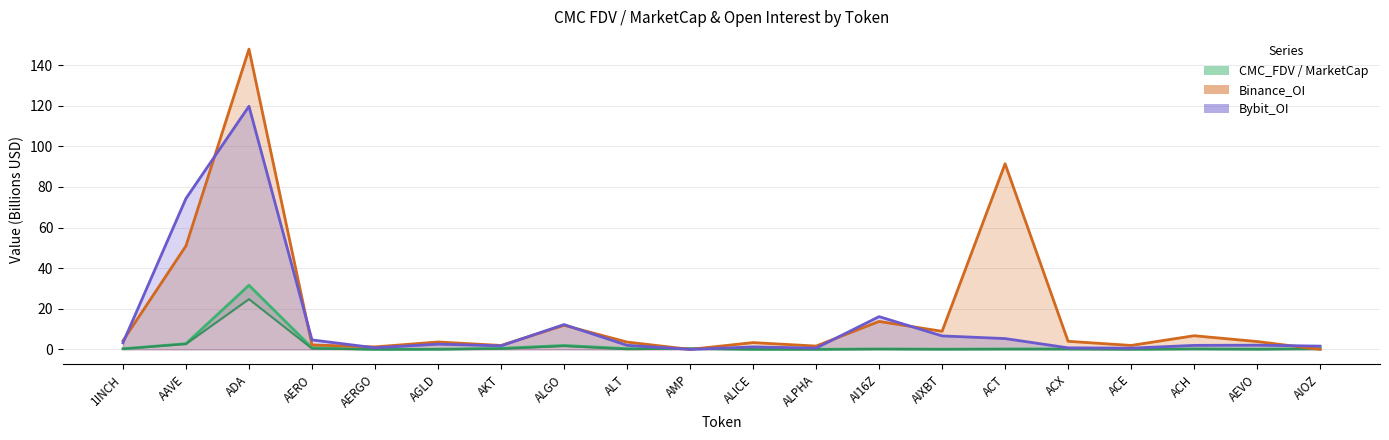

Which series ends up on top after the final intersection of CMC_MarketCap and Binance_OI (B$)?

CMC_MarketCap